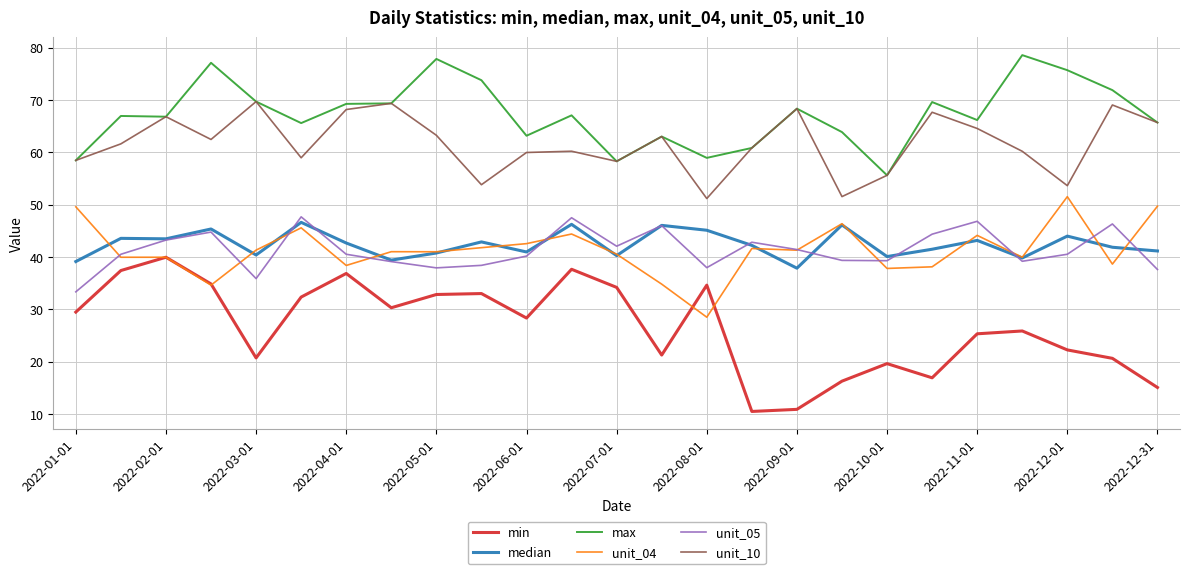

True or false: median and unit_10 cross at least once.

False